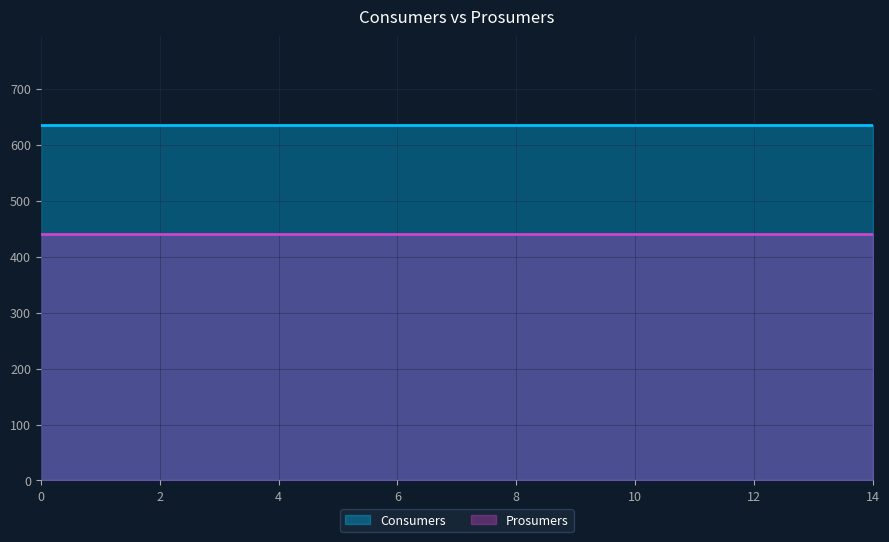

Reading right to left, extract all data points from this chart.

Consumers: 635	635	635	635	635	635	635	635	635	635	635	635	635	635	635
Prosumers: 440	440	440	440	440	440	440	440	440	440	440	440	440	440	440